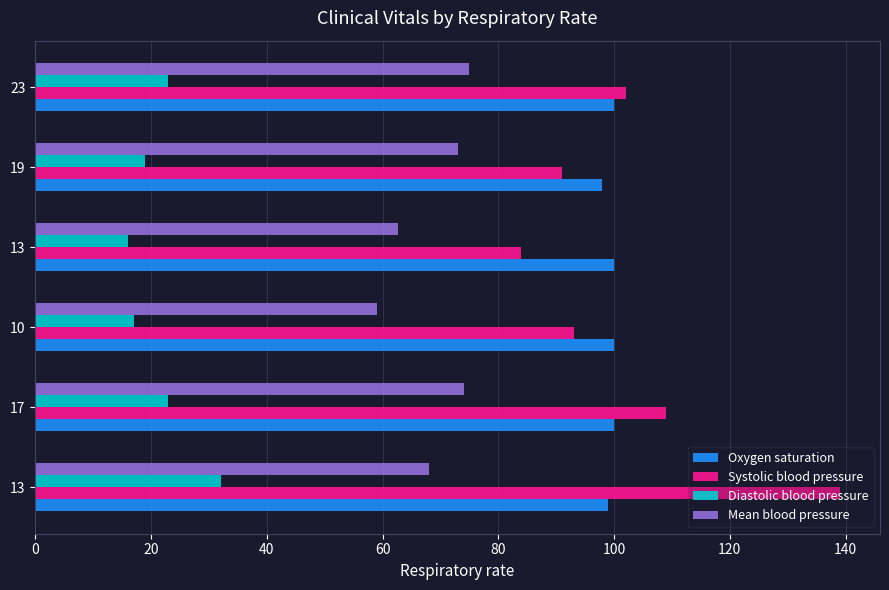

What are all the series names shown in the legend?

Oxygen saturation, Systolic blood pressure, Diastolic blood pressure, Mean blood pressure